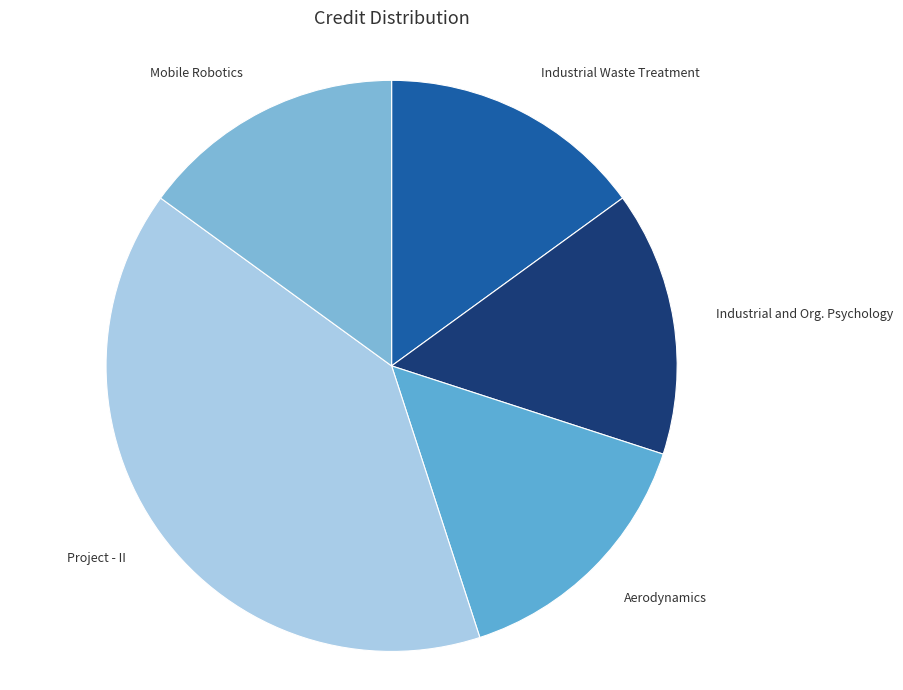

The Industrial Waste Treatment slice represents 15% of the pie. True or false?

True